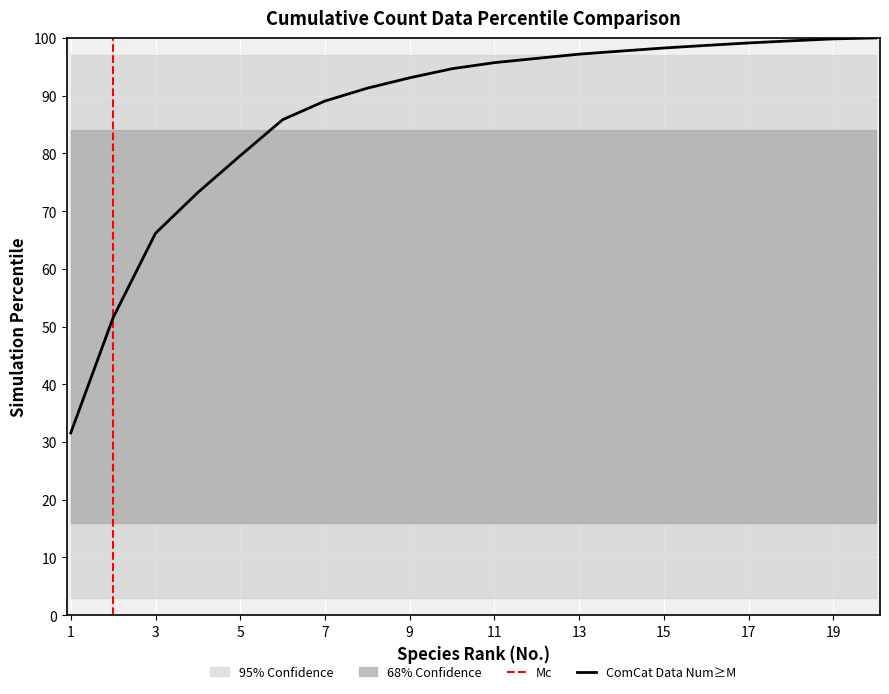

What is the lowest value of the ComCat Data Num≥M series?

31.6